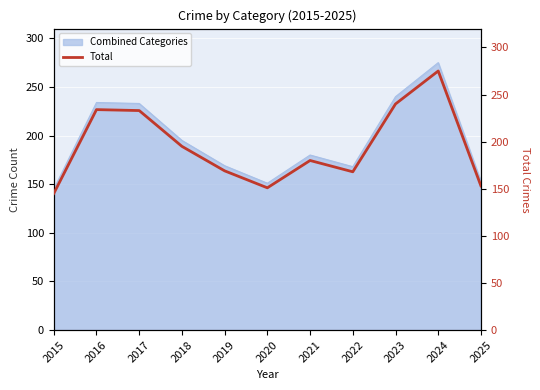

Where is the data nearest to the value 210?

2018